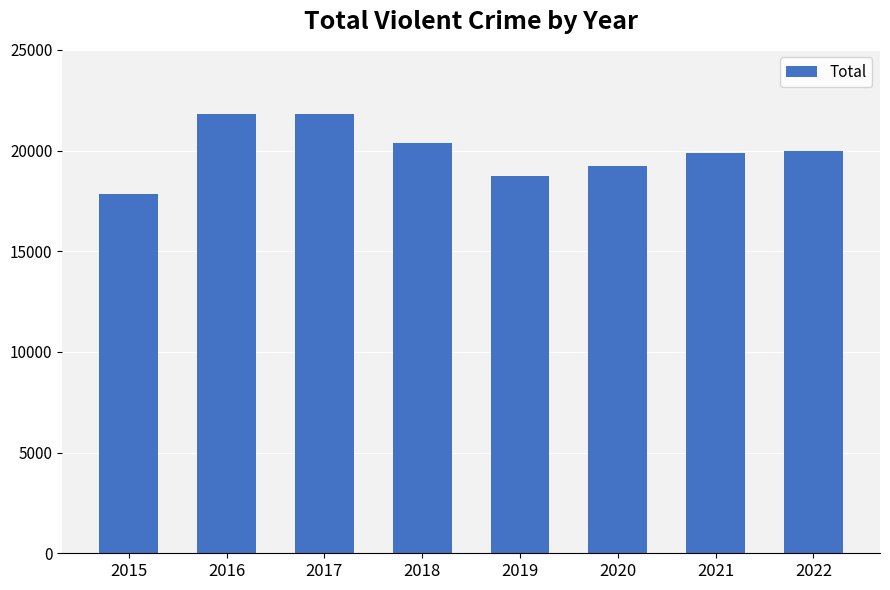

What is the value of the 4th bar from the left?

20360